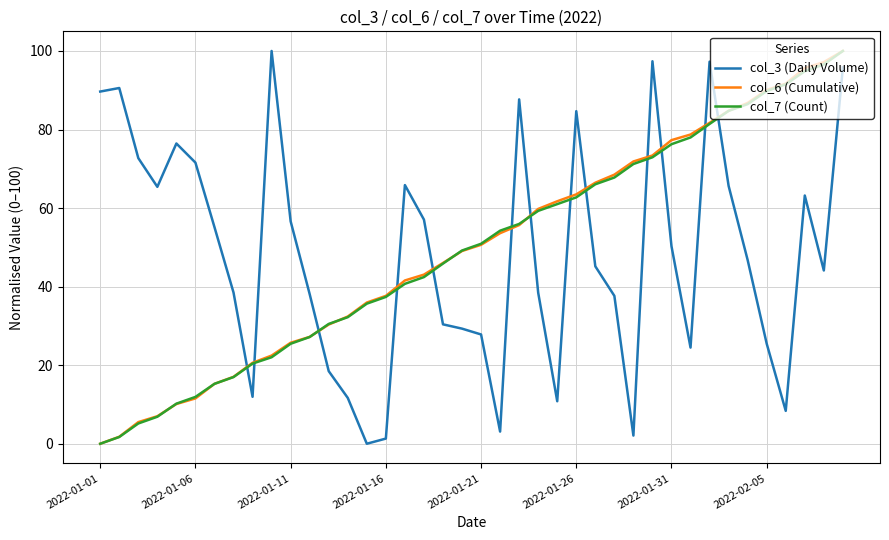

What is the greatest value displayed?

100.0